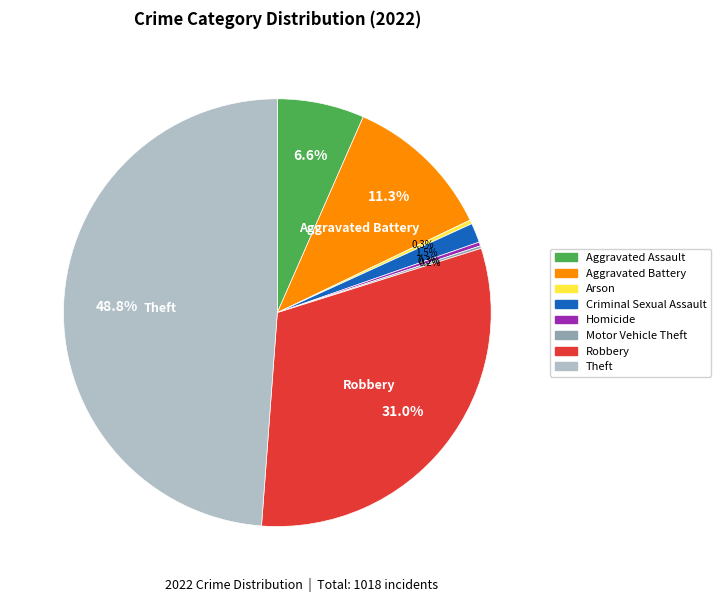

Is there a majority slice in this chart?

No